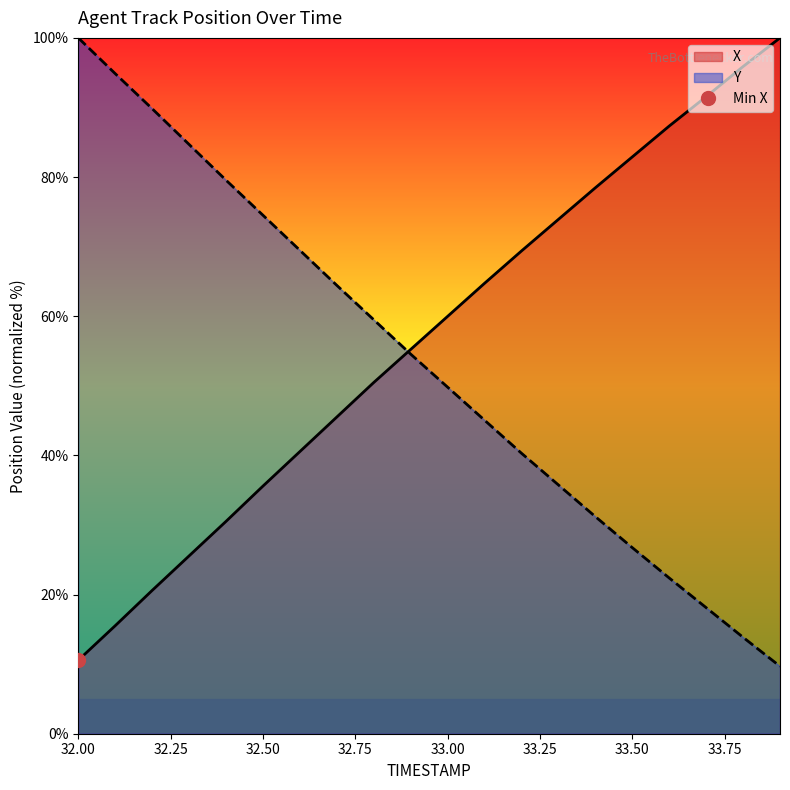

The value of Y at 32.00 is 100.0. True or false?

True